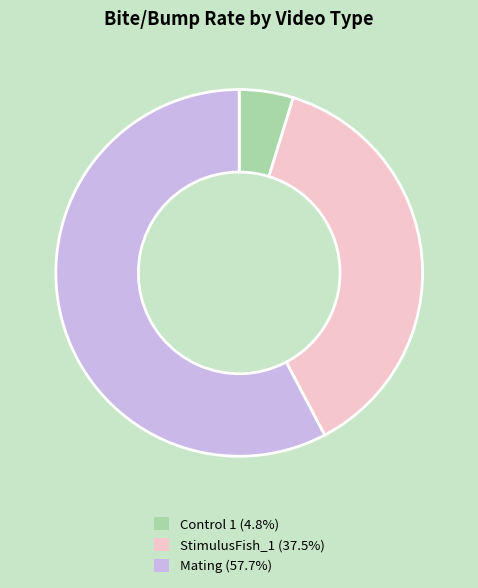

What is the smallest slice in the pie chart?

Control 1